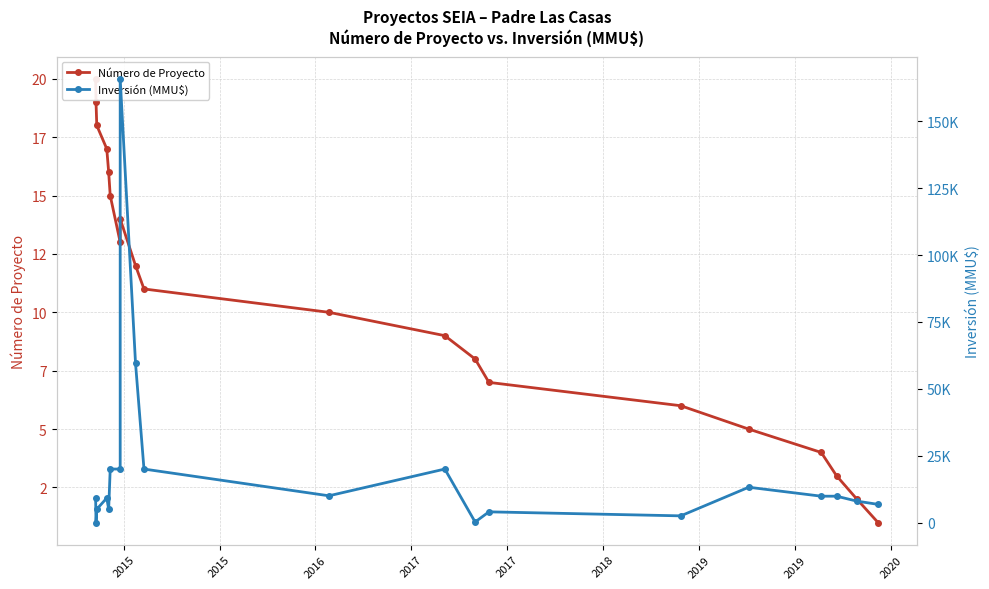

How many values in the Número de Proyecto series are below 11?

10